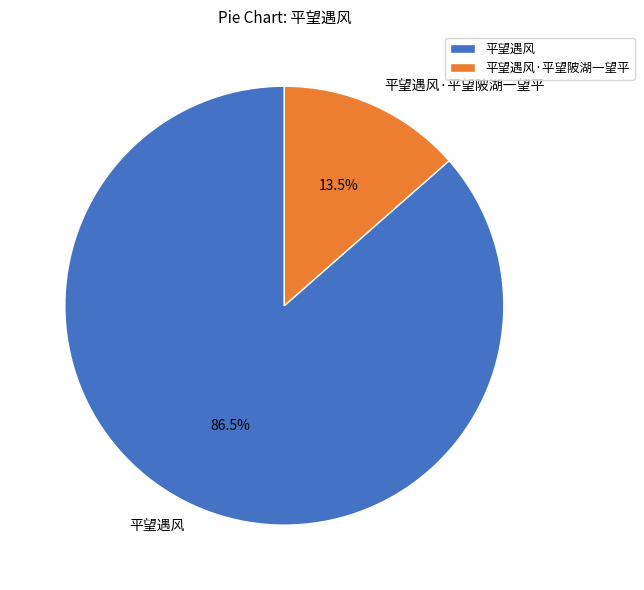

Which category has the smallest portion of the pie?

平望遇风·平望陂湖一望平